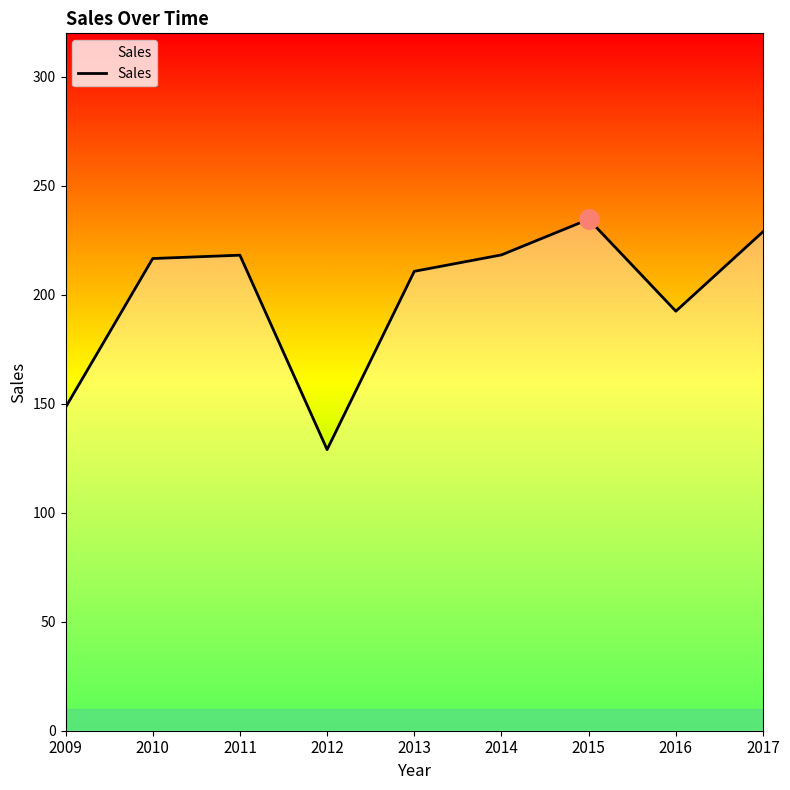

What is the sum of the values at 2013 and 2010?

427.5